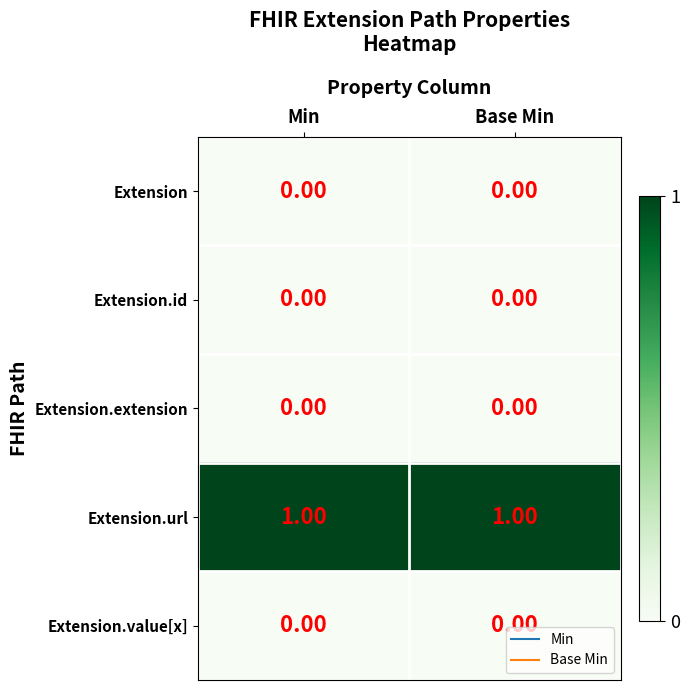

Which series has the largest total across all categories?

Extension.url